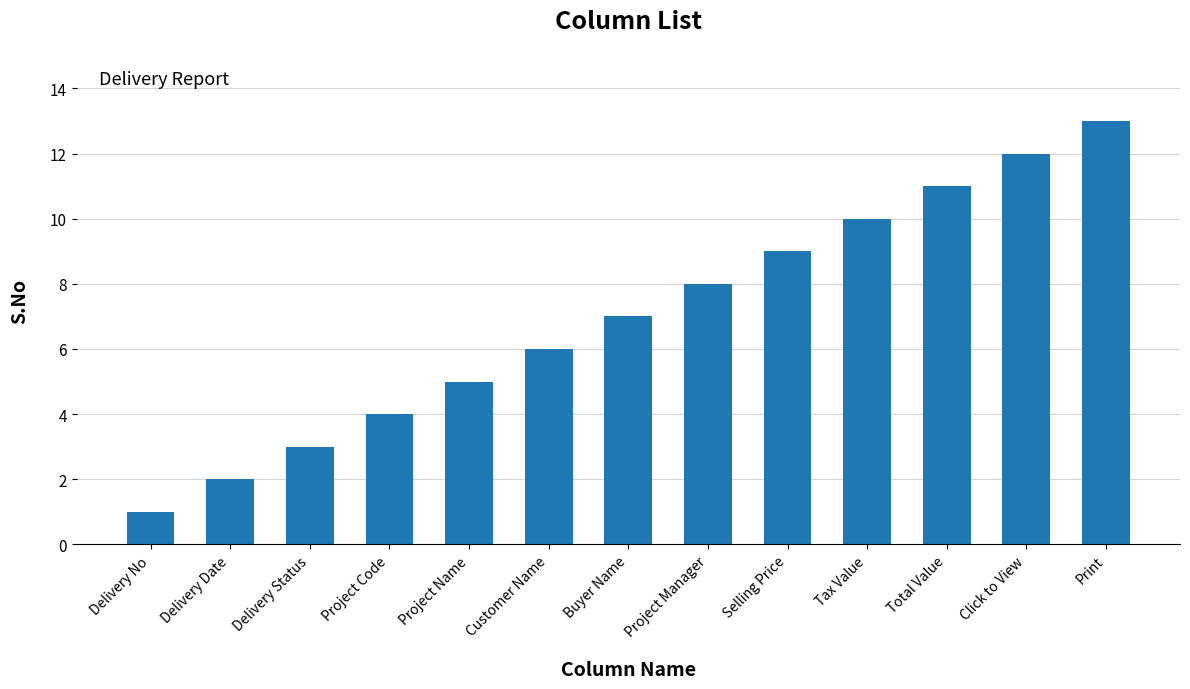

List the labels in order of value, smallest first.

Delivery No, Delivery Date, Delivery Status, Project Code, Project Name, Customer Name, Buyer Name, Project Manager, Selling Price, Tax Value, Total Value, Click to View, Print